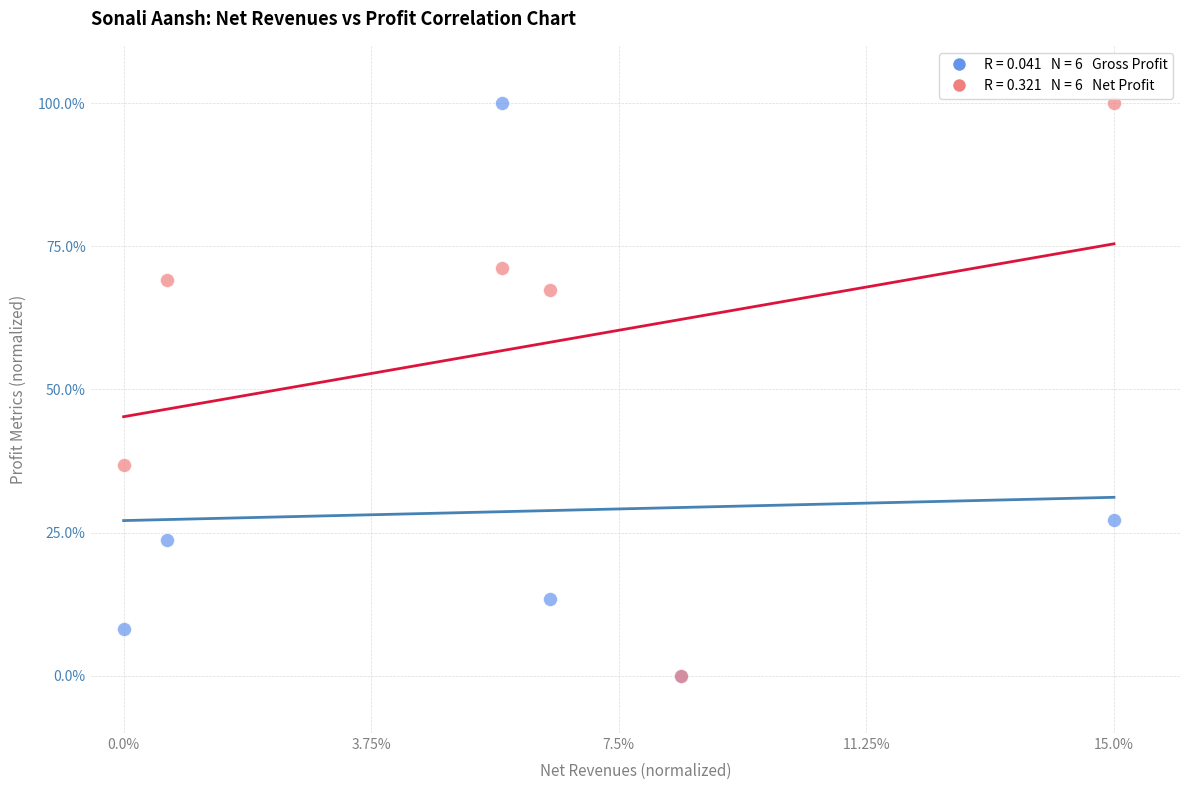

Across all series, what Y value is closest to 50?

36.8